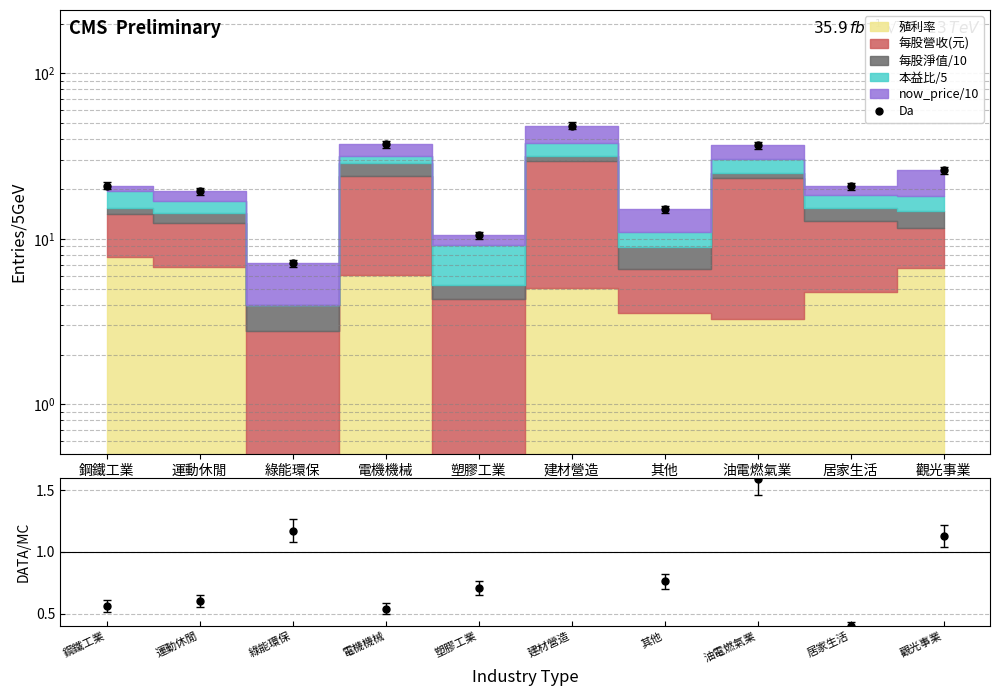

At which category does the chart reach its peak across all series?

建材營造